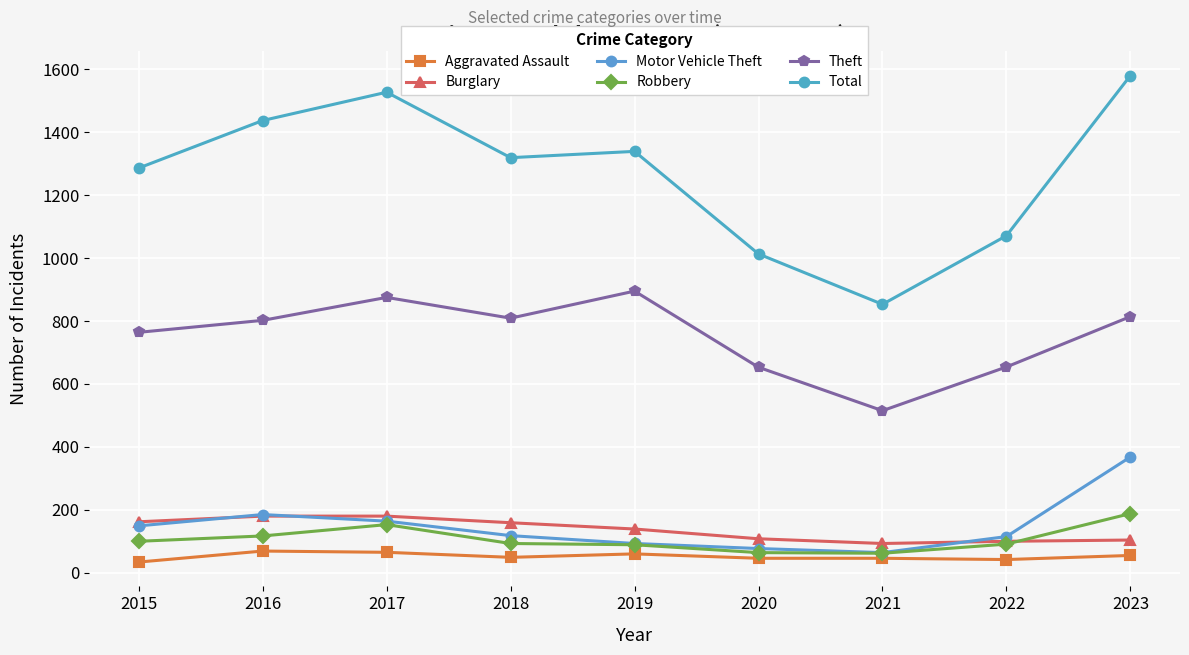

What is the approximate value of Aggravated Assault at 2023, to the nearest 10?

60